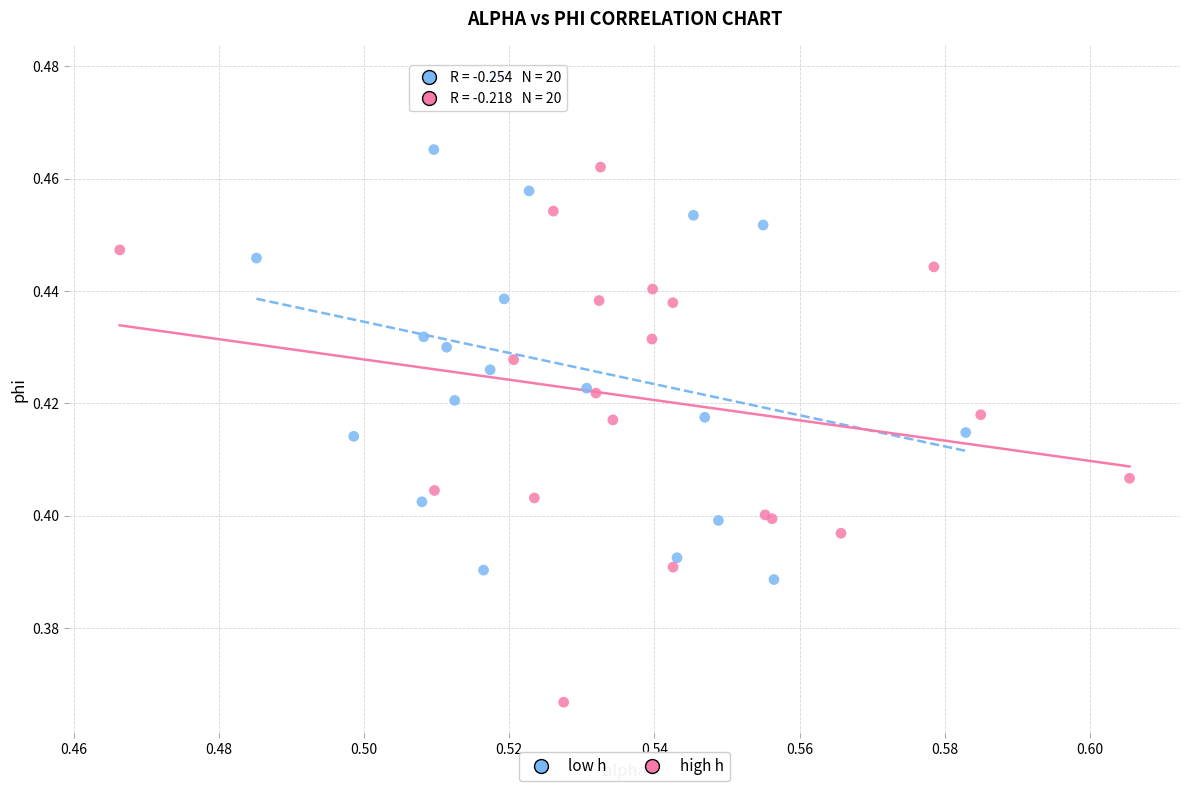

Which series has the largest Y range (max minus min)?

high h